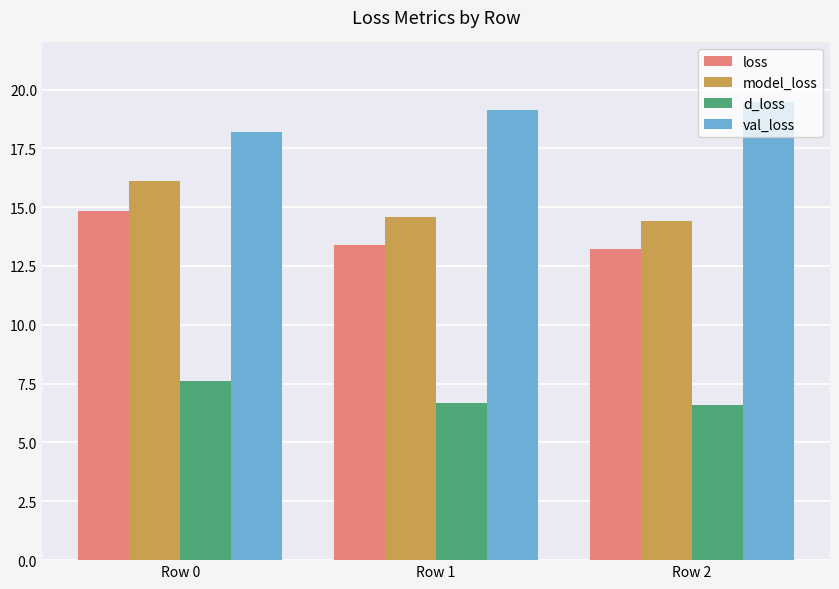

At which label does model_loss reach its peak?

Row 0